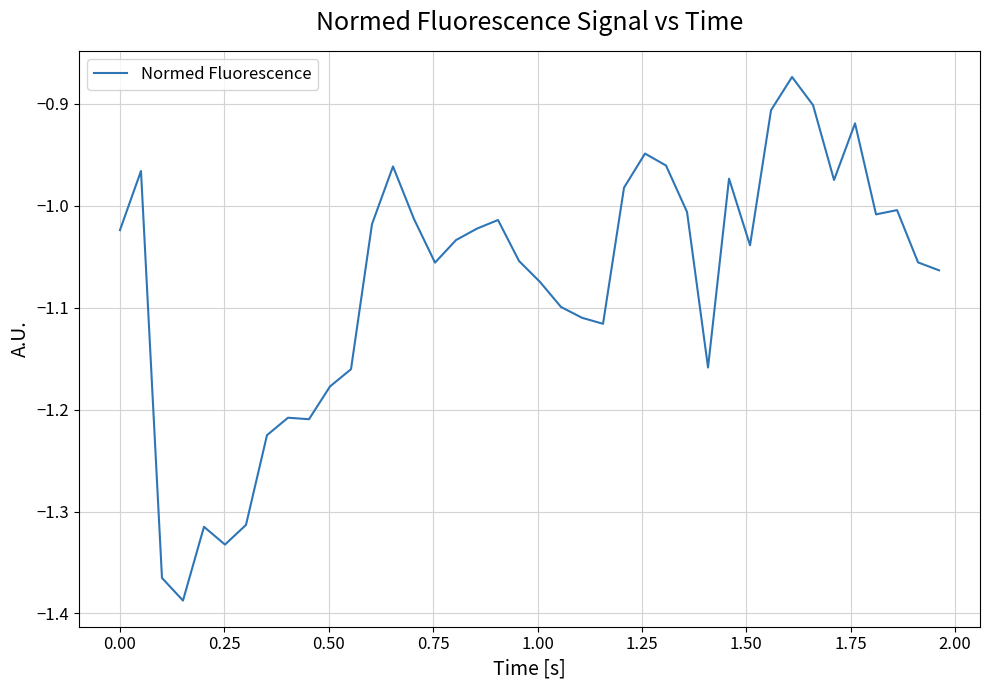

What is the difference between the maximum and minimum values?

0.5